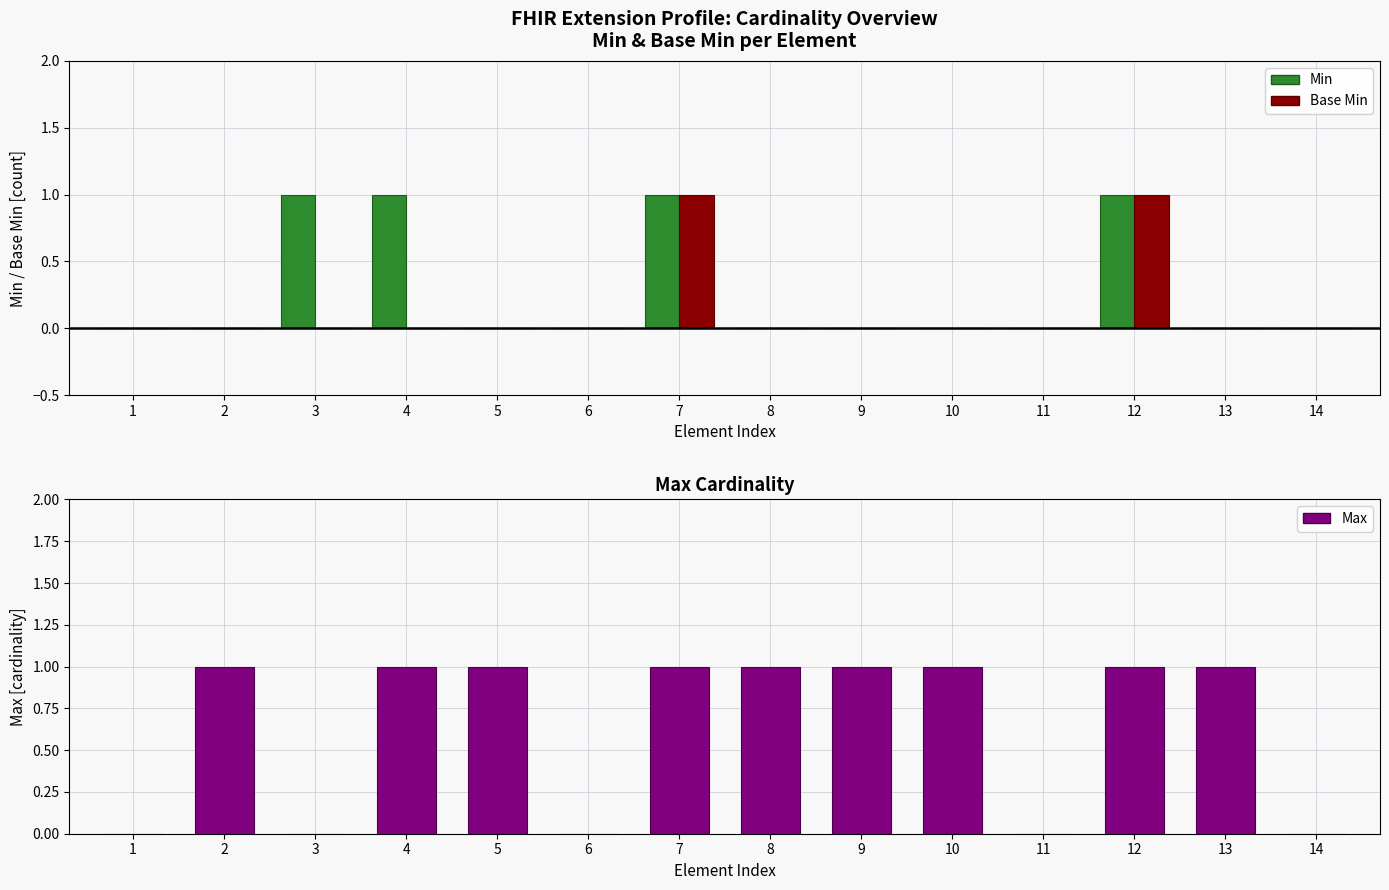

How many data points in Base Min are above 0?

2